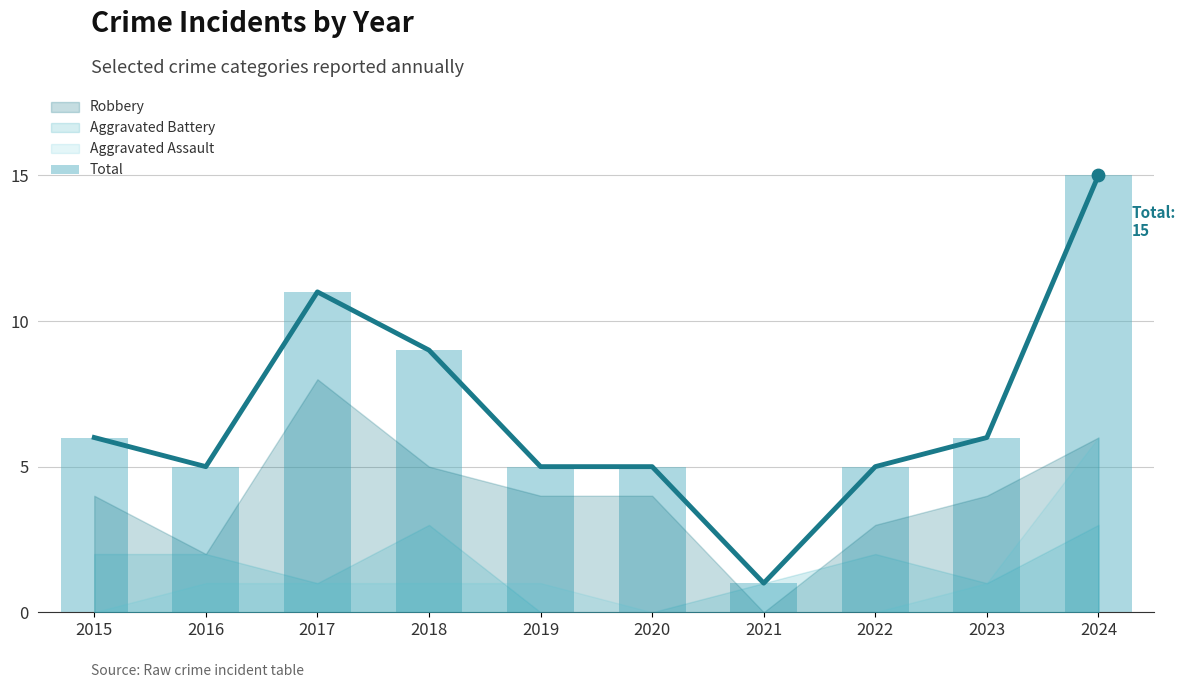

Which has a higher value, 2018 or 2019?

2018